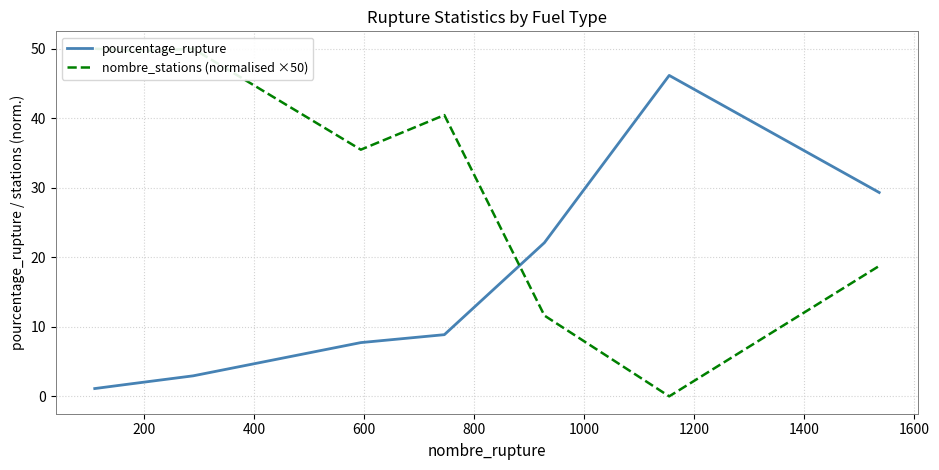

What is the minimum value for pourcentage_rupture?

1.1